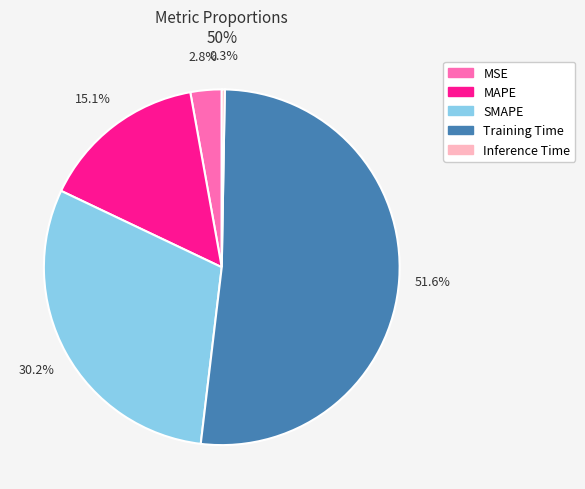

Which slice is the largest?

Training Time